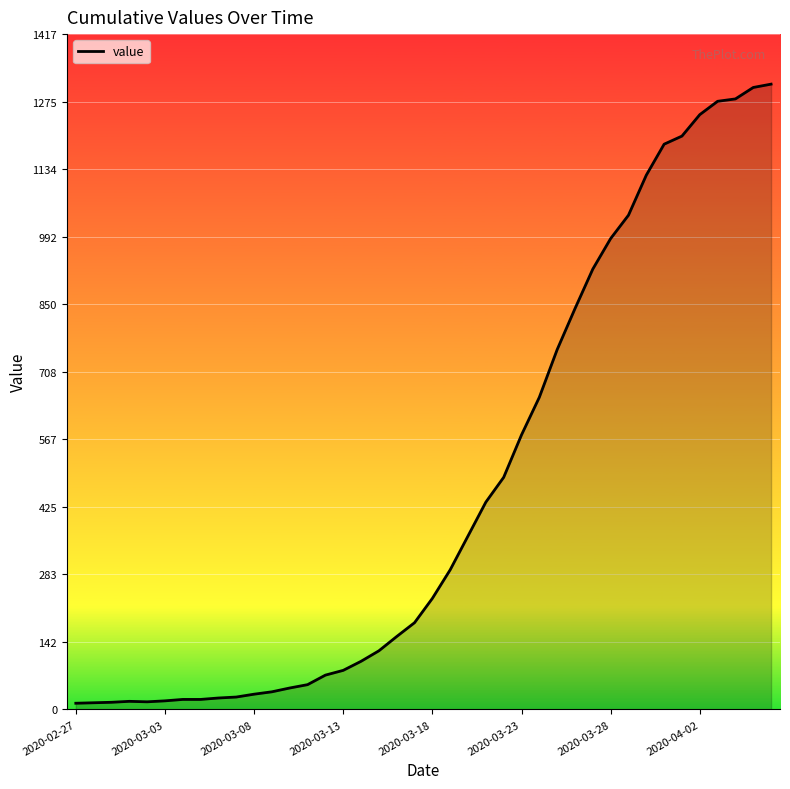

What is the greatest value displayed?

1312